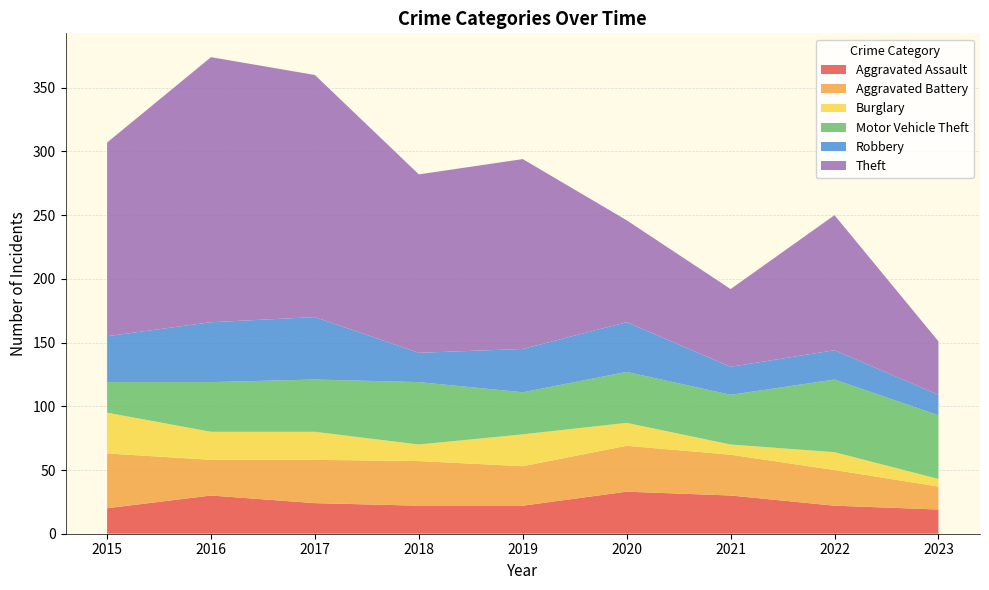

Reading right to left, transcribe all the data shown in this chart.

Aggravated Assault: 2023=19	2022=22	2021=30	2020=33	2019=22	2018=22	2017=24	2016=30	2015=20
Aggravated Battery: 2023=18	2022=28	2021=32	2020=36	2019=31	2018=35	2017=34	2016=28	2015=43
Burglary: 2023=6	2022=14	2021=8	2020=18	2019=25	2018=13	2017=22	2016=22	2015=32
Motor Vehicle Theft: 2023=50	2022=57	2021=39	2020=40	2019=33	2018=49	2017=41	2016=39	2015=24
Robbery: 2023=16	2022=23	2021=22	2020=39	2019=34	2018=23	2017=49	2016=47	2015=36
Theft: 2023=42	2022=106	2021=61	2020=80	2019=149	2018=140	2017=190	2016=208	2015=152